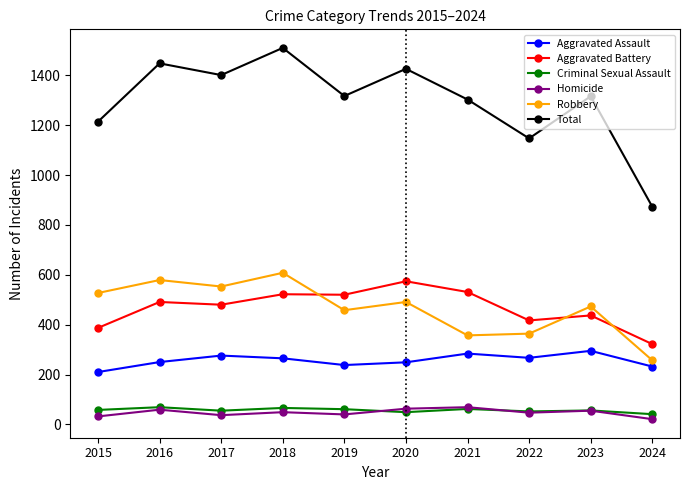

What are all the series names shown in the legend?

Aggravated Assault, Aggravated Battery, Criminal Sexual Assault, Homicide, Robbery, Total